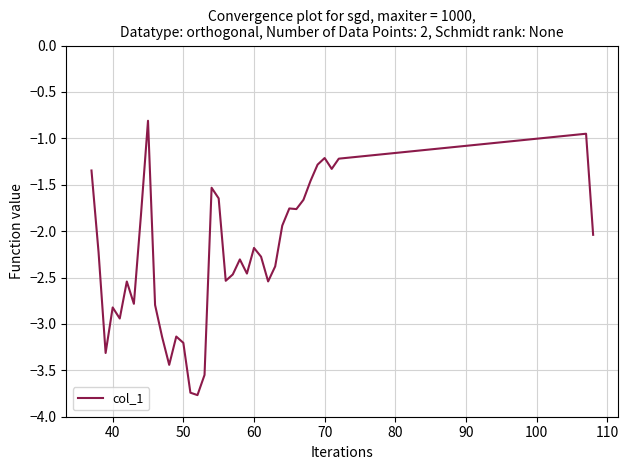

What is the minimum value shown in the chart?

-3.8